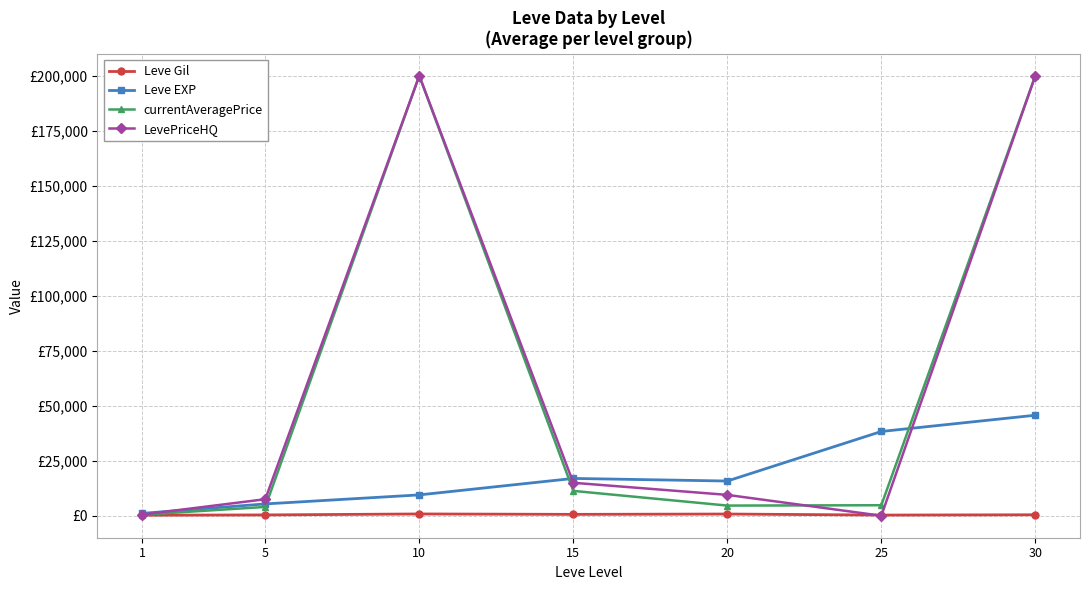

What are all the series names shown in the legend?

Leve Gil, Leve EXP, currentAveragePrice, LevePriceHQ